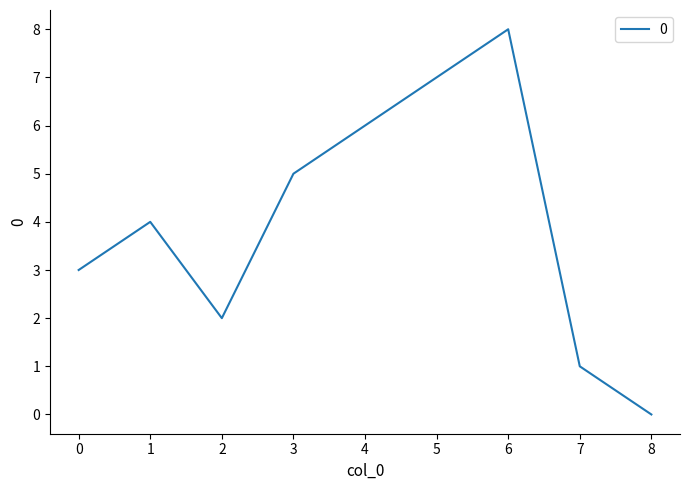

What is the difference between the values at 4 and 5?

1